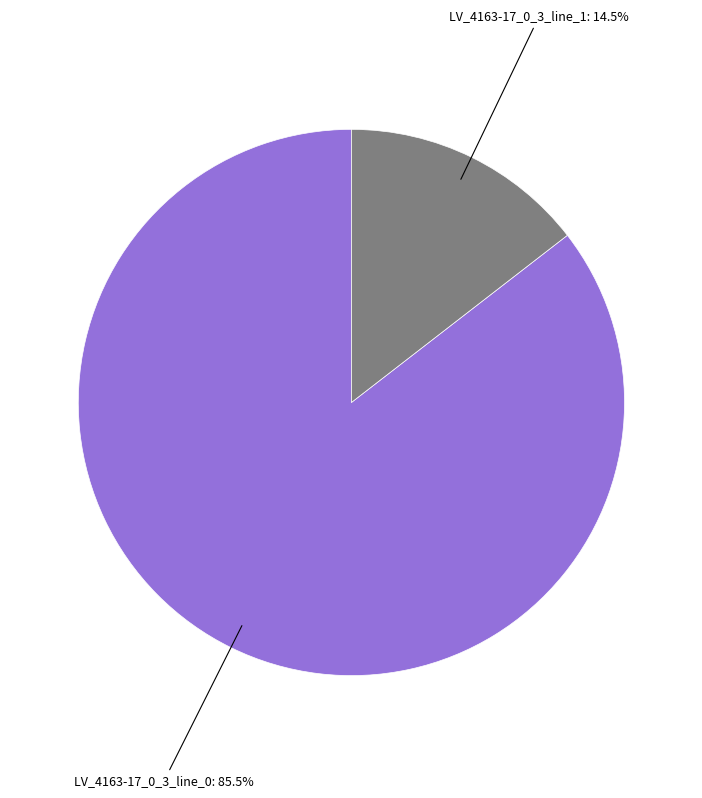

Which category has the smallest portion of the pie?

LV_4163-17_0_3_line_1